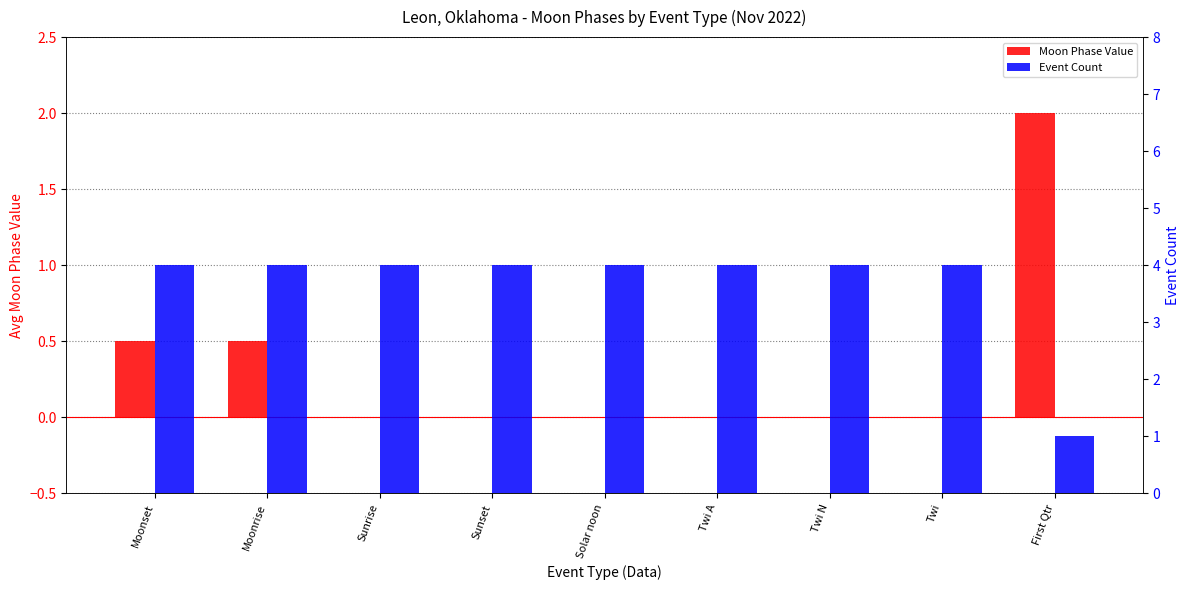

Which series has the largest range (max minus min)?

Event Count